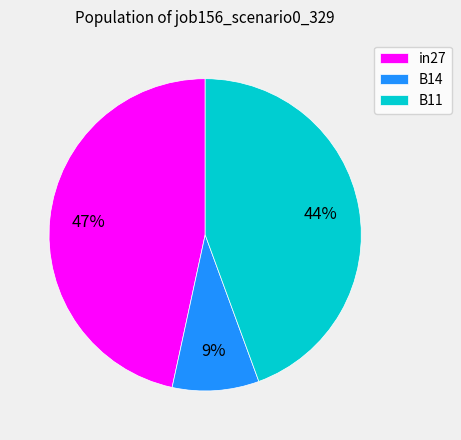

Which category has the biggest portion of the pie?

in27